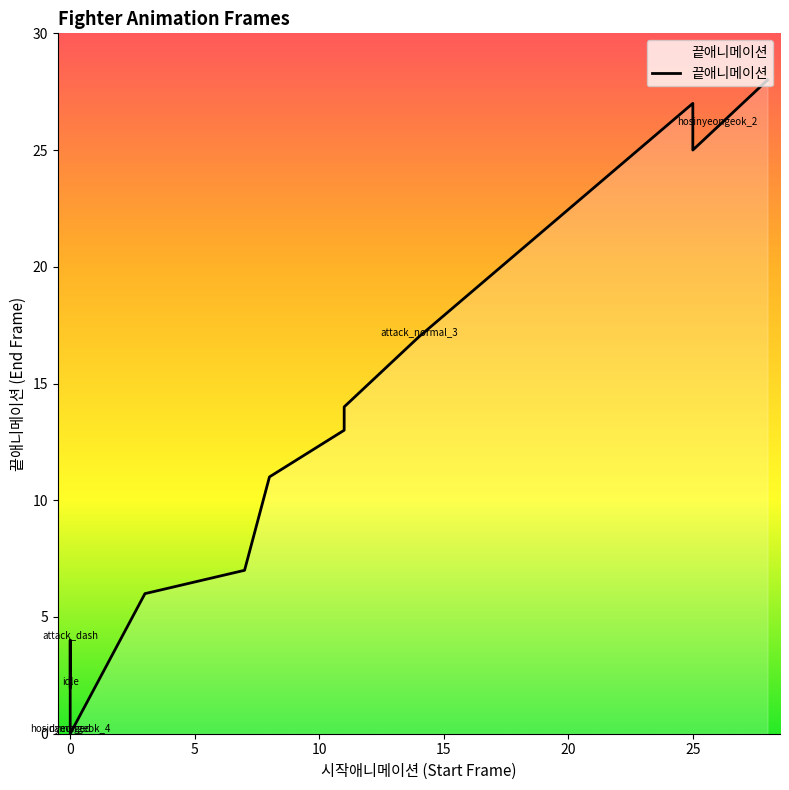

What position from the left is attack_normal_1?

6